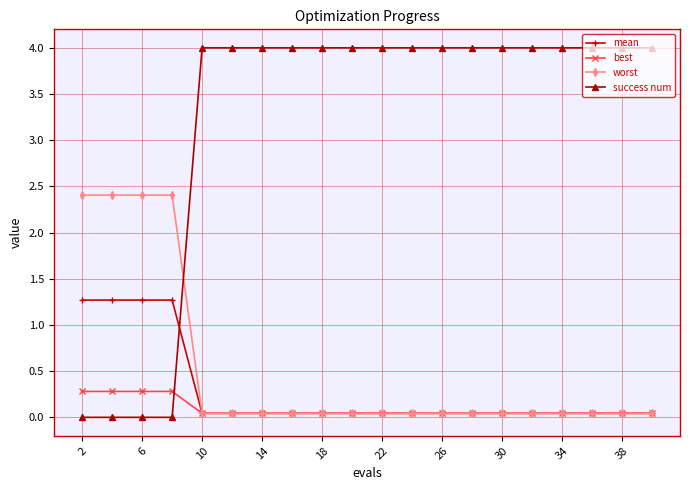

How many lines are shown in the chart?

4